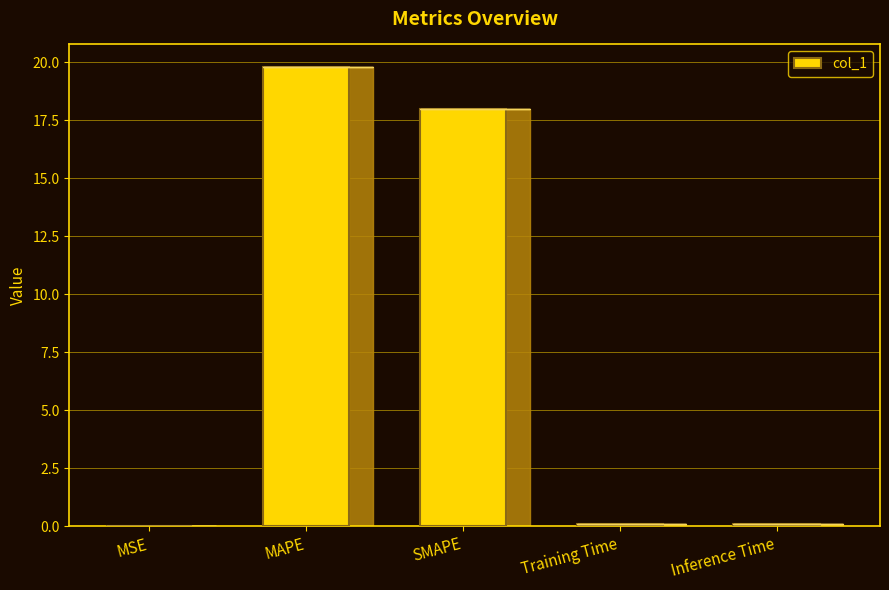

The value at SMAPE is 28.5. True or false?

False